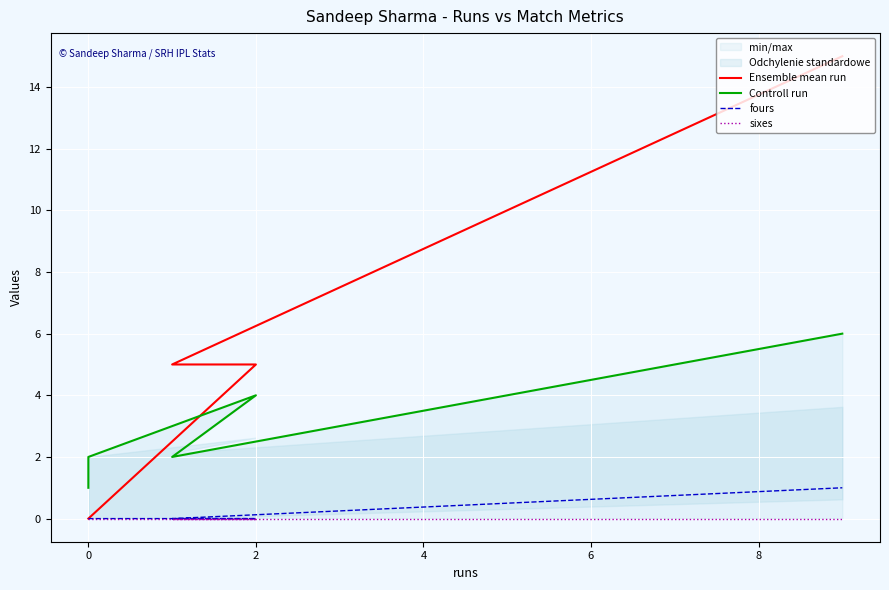

Count the Controll run values in the range 2 to 4.

3